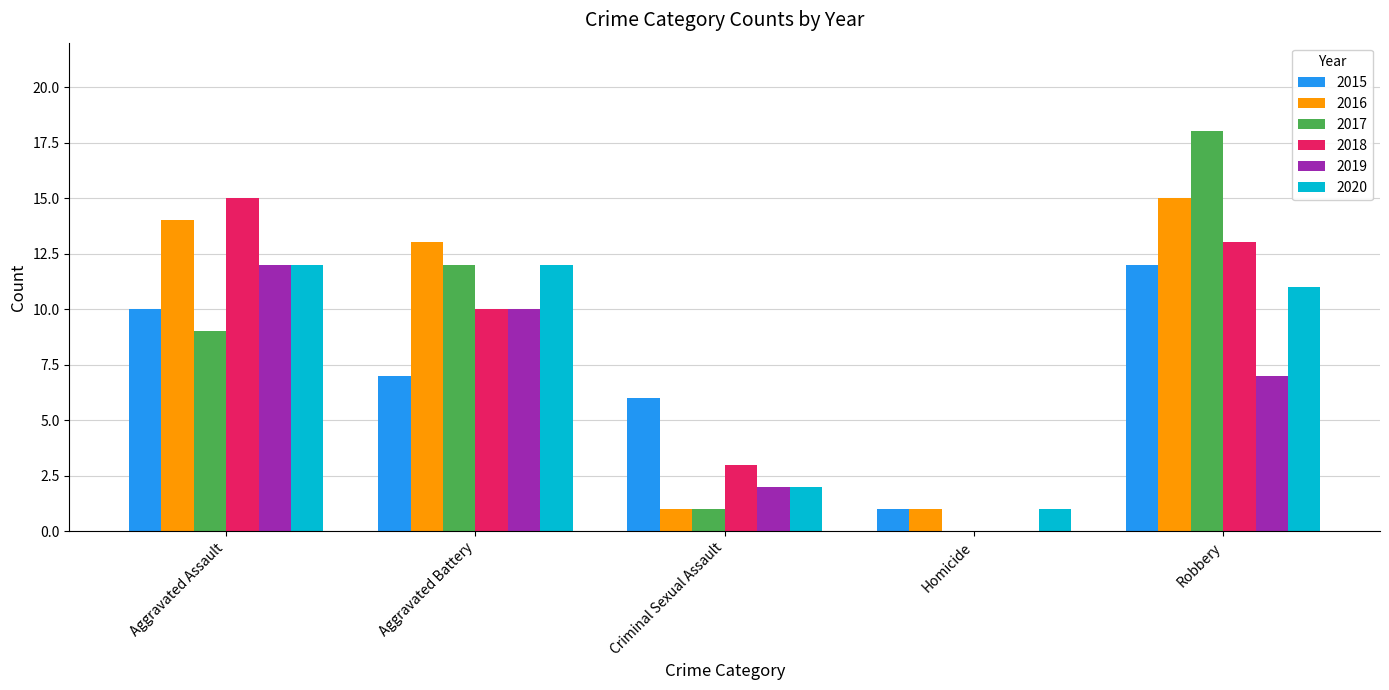

At which label does 2018 reach its peak?

Aggravated Assault